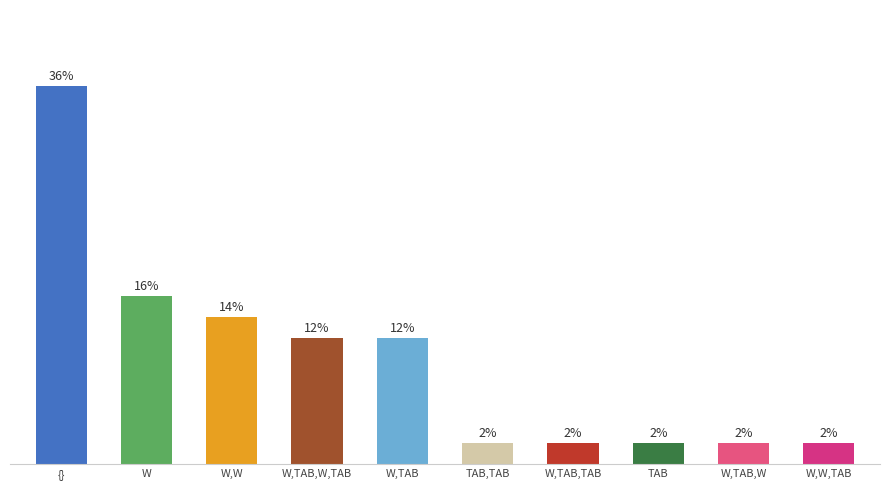

At which category does the chart reach its peak across all series?

{}